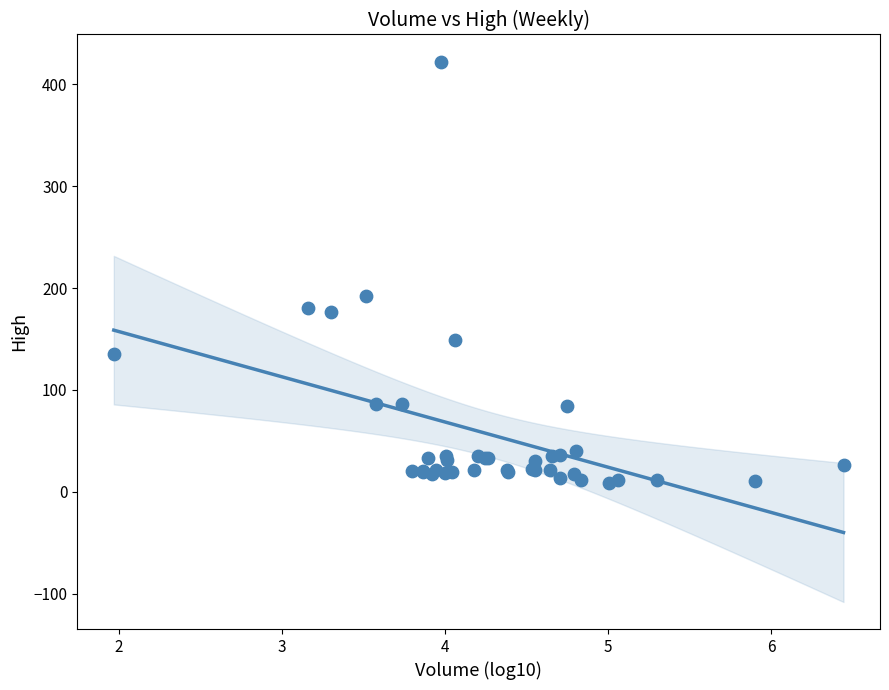

What Y value in the scatter plot is closest to 215?

192.0